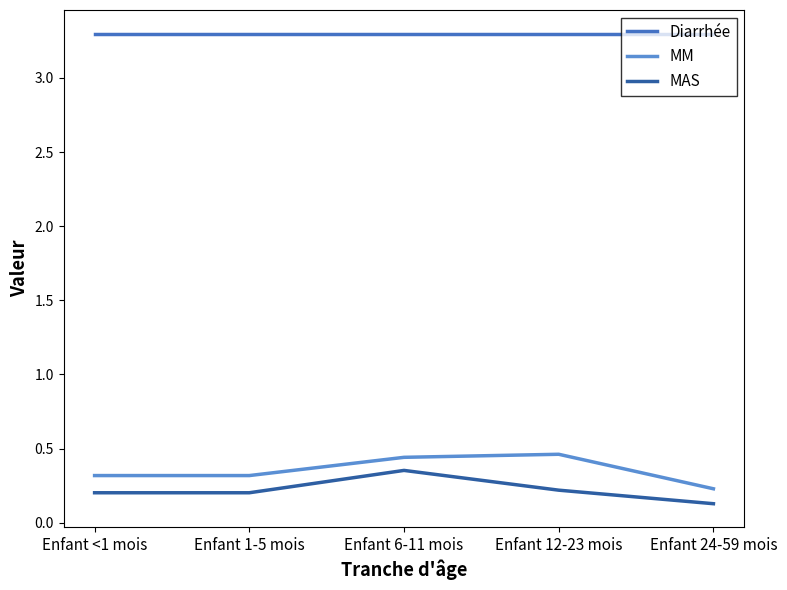

What is the smallest value displayed?

0.1